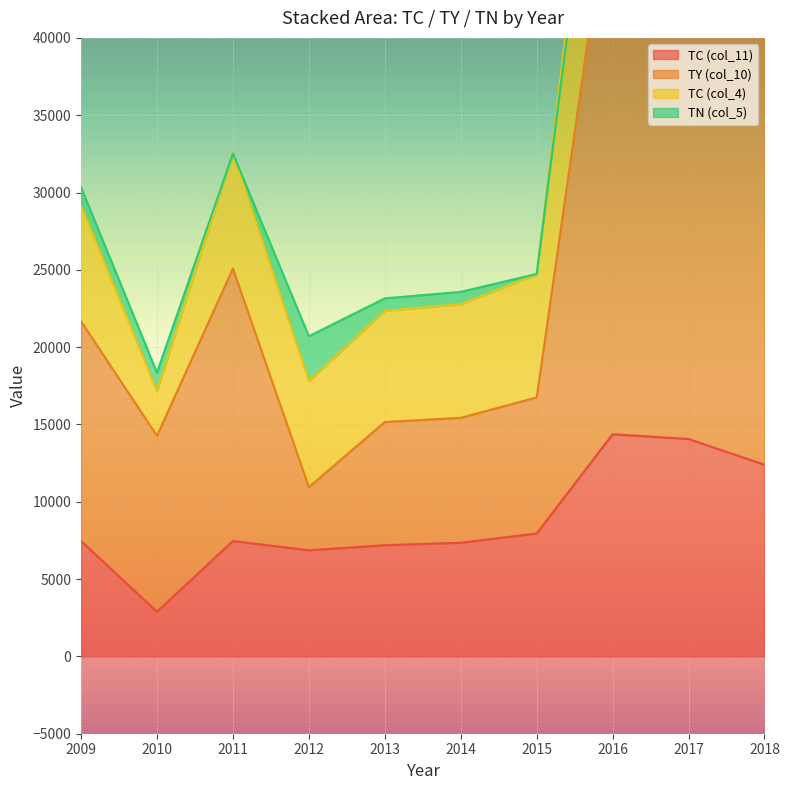

Is it true that TC (col_11) equals 6863 at 2012?

True